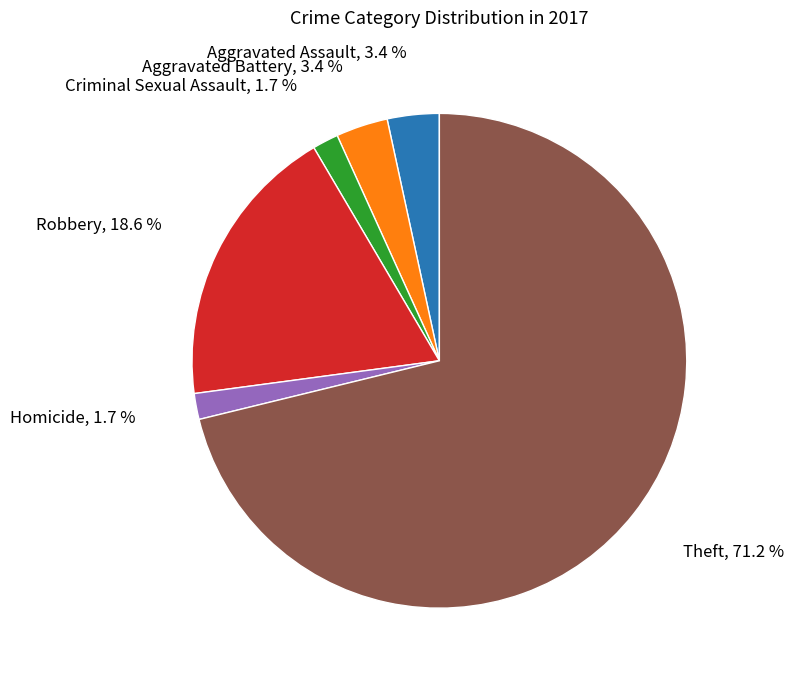

Is there a majority slice in this chart?

Yes